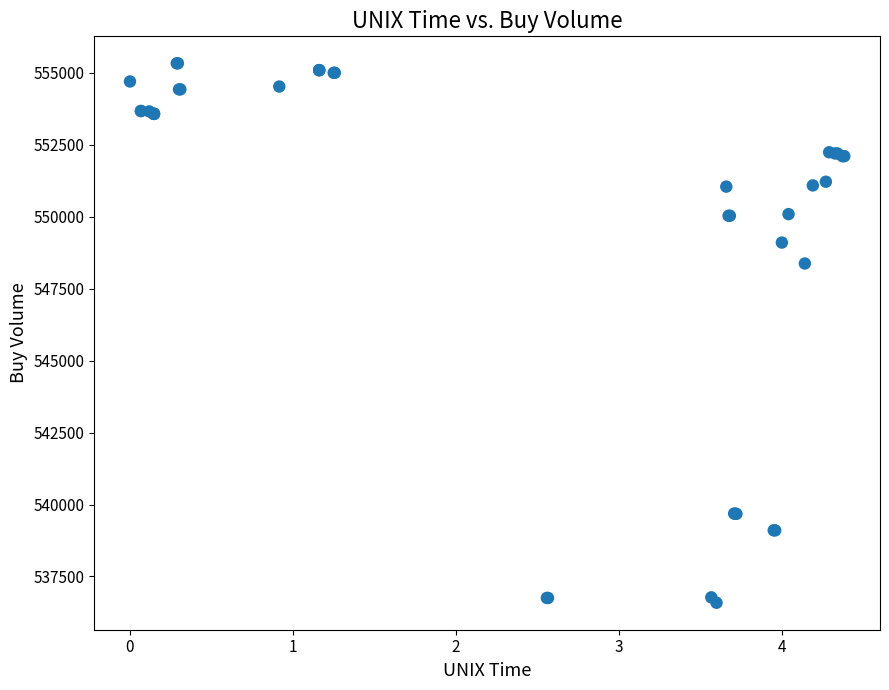

What Y value in the scatter plot is closest to 545957?

548373